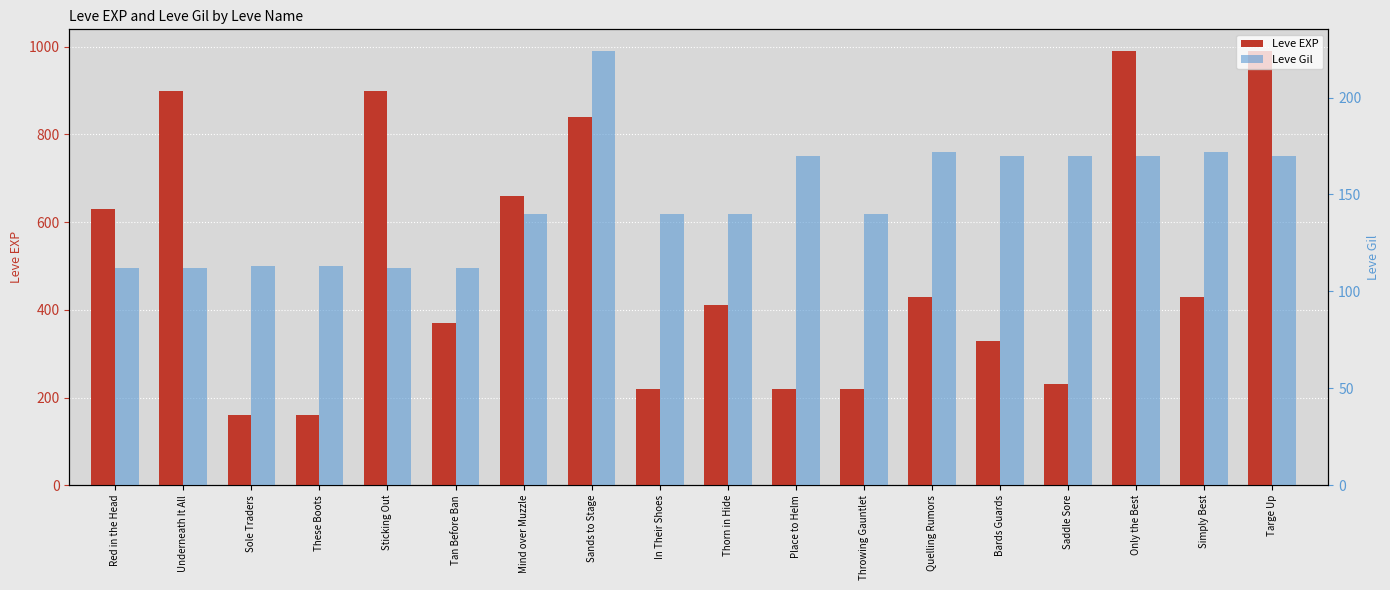

What is the difference between the maximum and minimum values in the Leve Gil series?

112